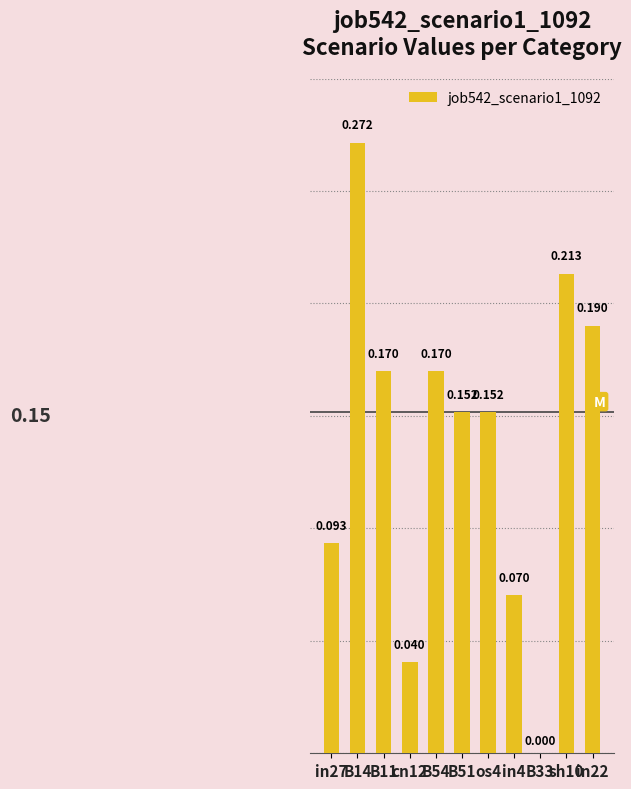

Reading right to left, transcribe all the data shown in this chart.

0.2	0.2	0.0	0.1	0.2	0.2	0.2	0.0	0.2	0.3	0.1